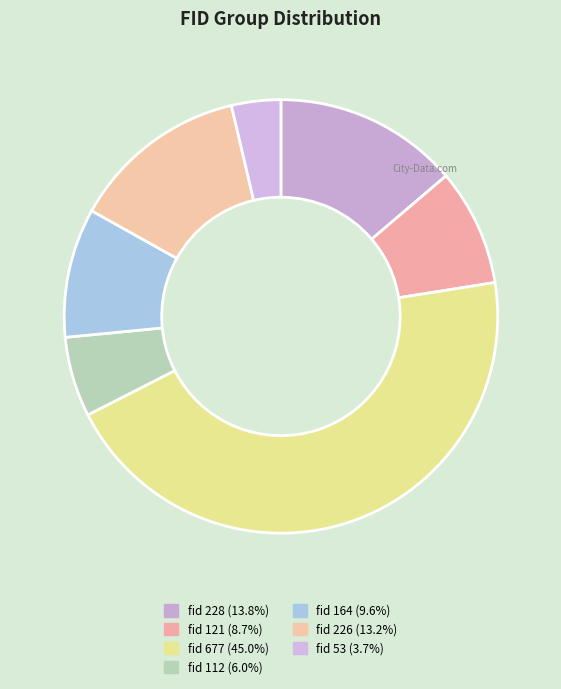

Count the number of slices in the pie.

7